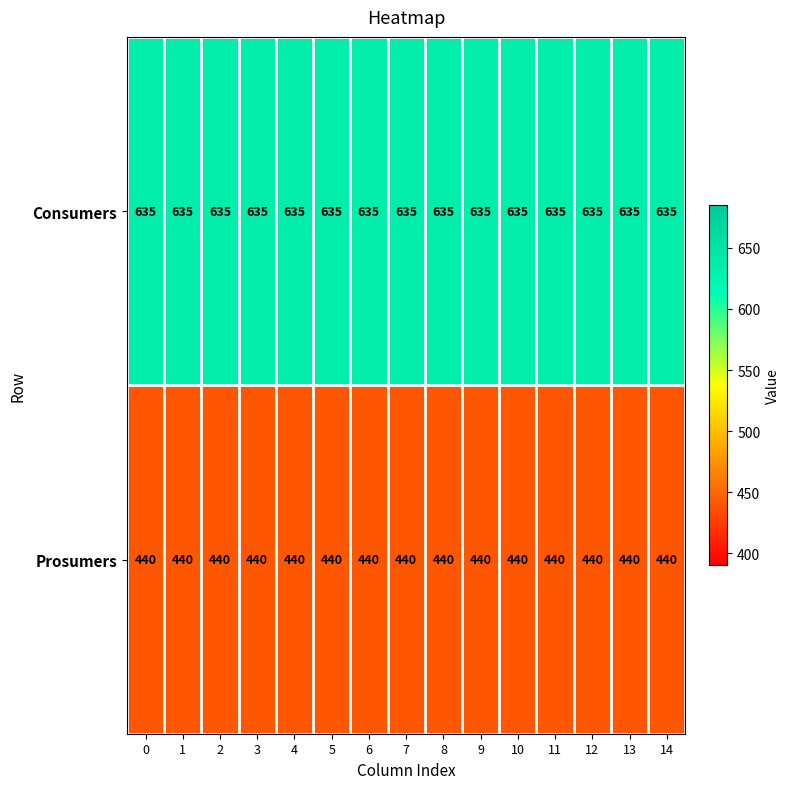

The Consumers series shows 635 at 10. True or false?

True